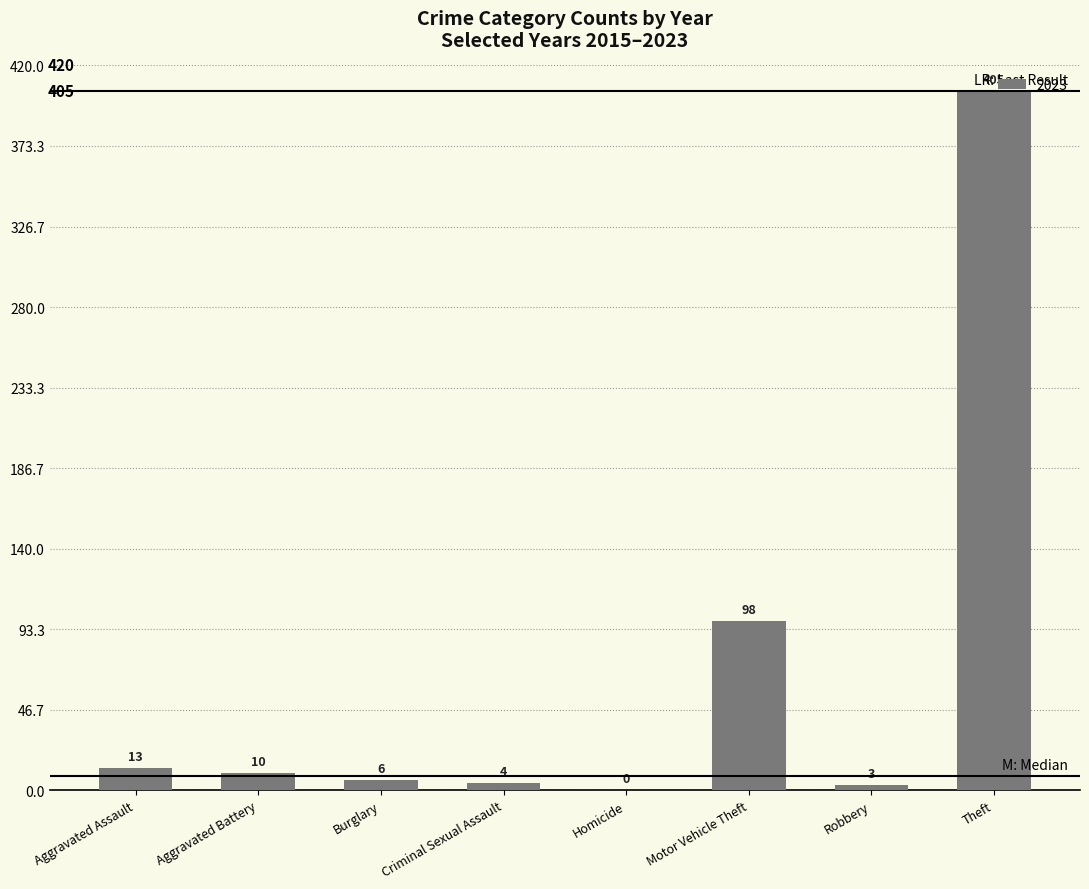

How many series are shown in this chart?

1